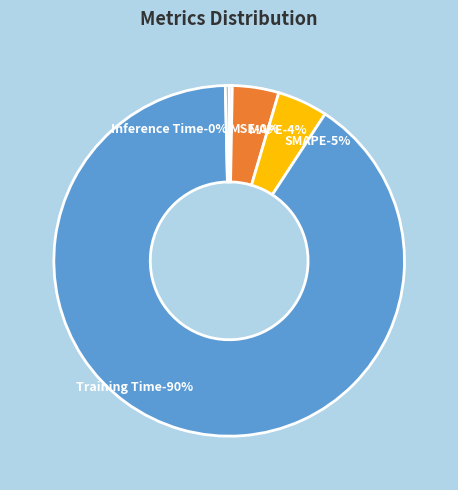

To the nearest percent, what is the average slice percentage?

20%